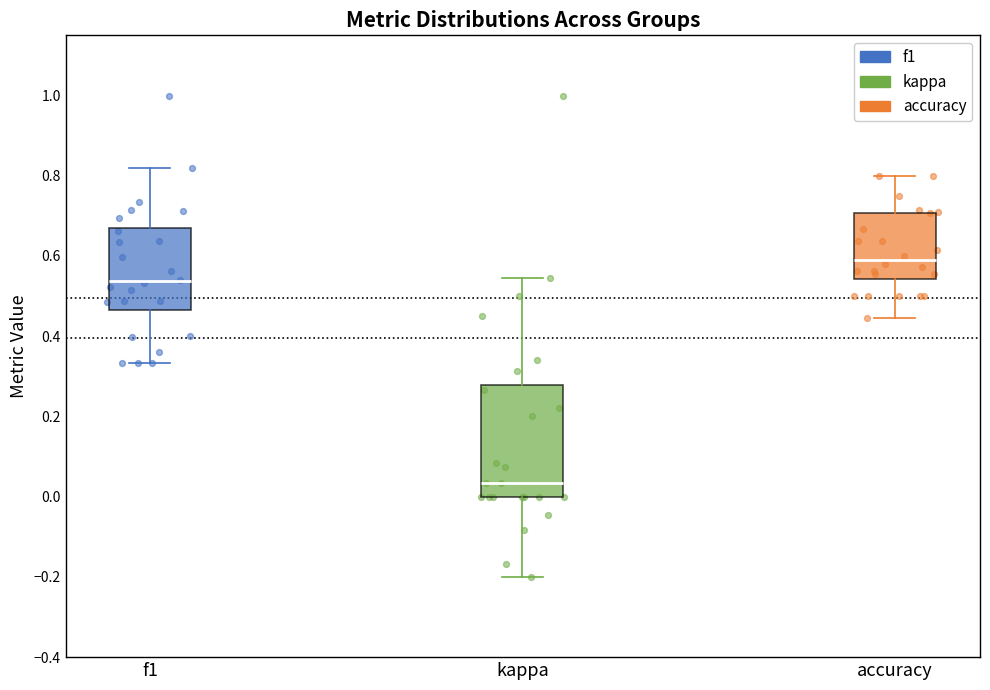

Which box has the highest median line?

accuracy